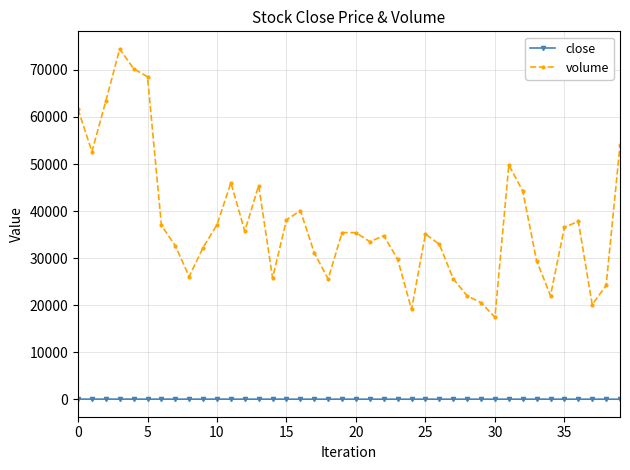

What is the difference between the maximum and minimum values in the volume series?

57008.6